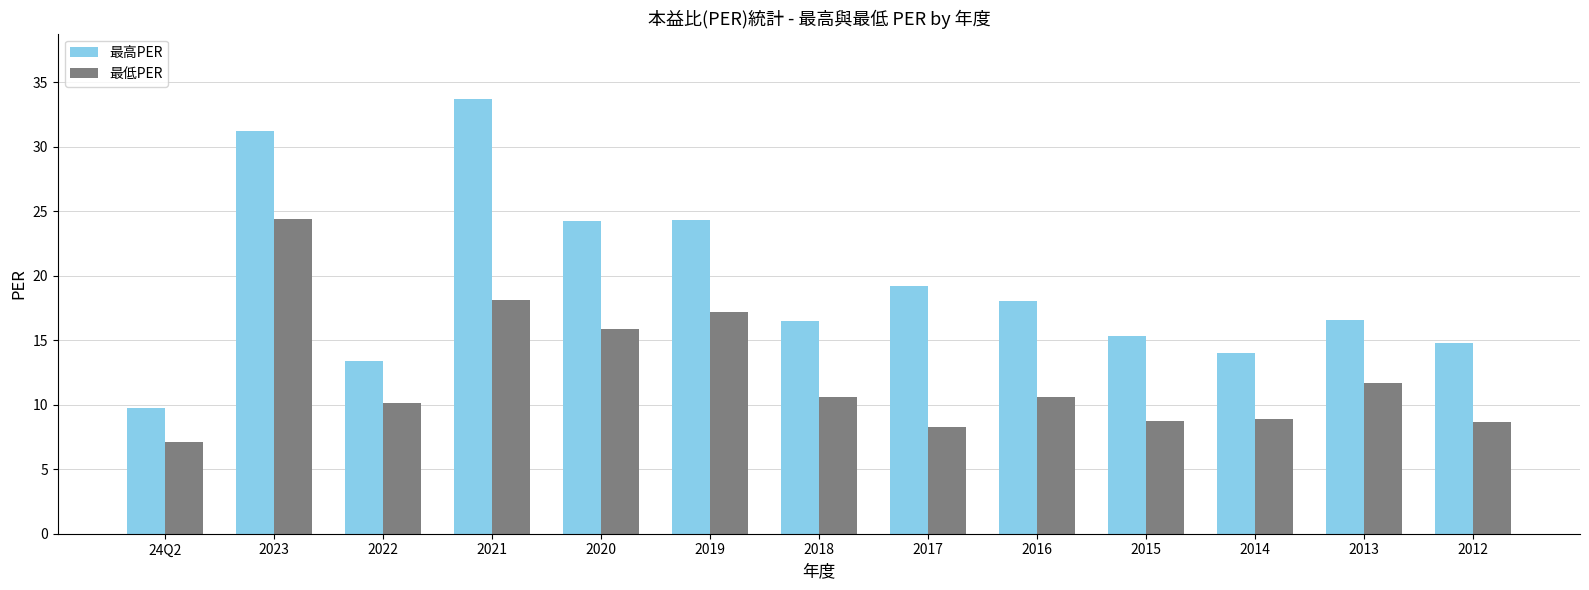

How many bars are there in total?

26